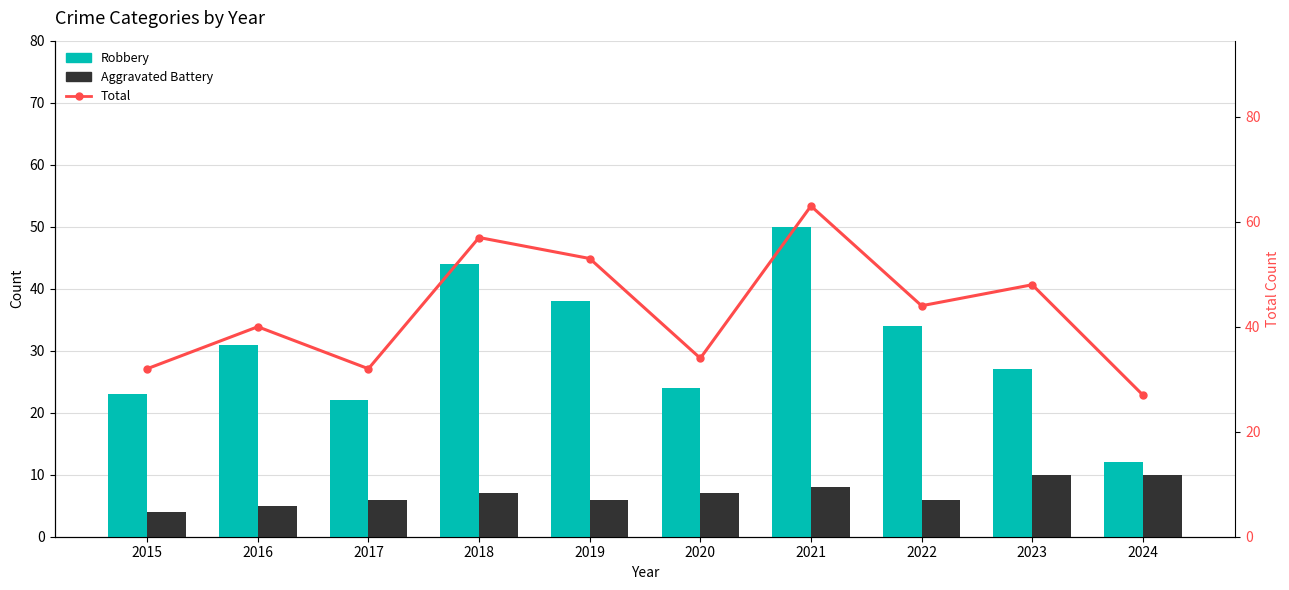

True or false: Total has a value of 40 at 2016.

True